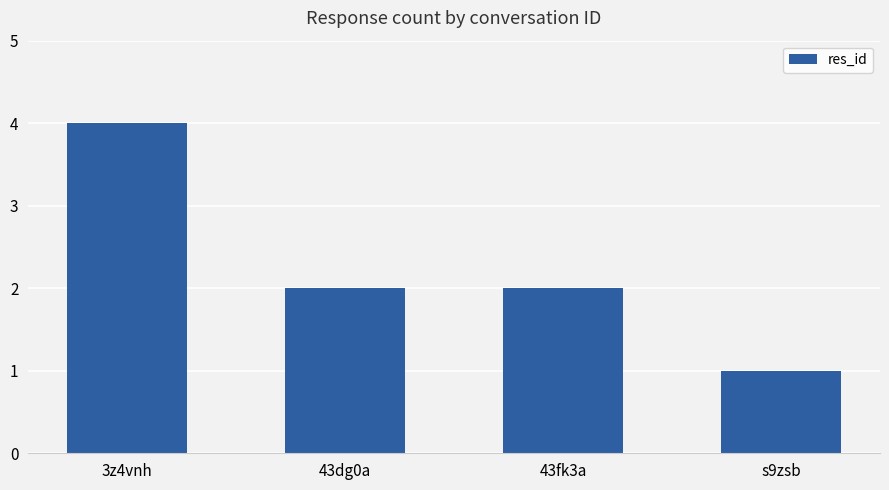

What is the average value?

2